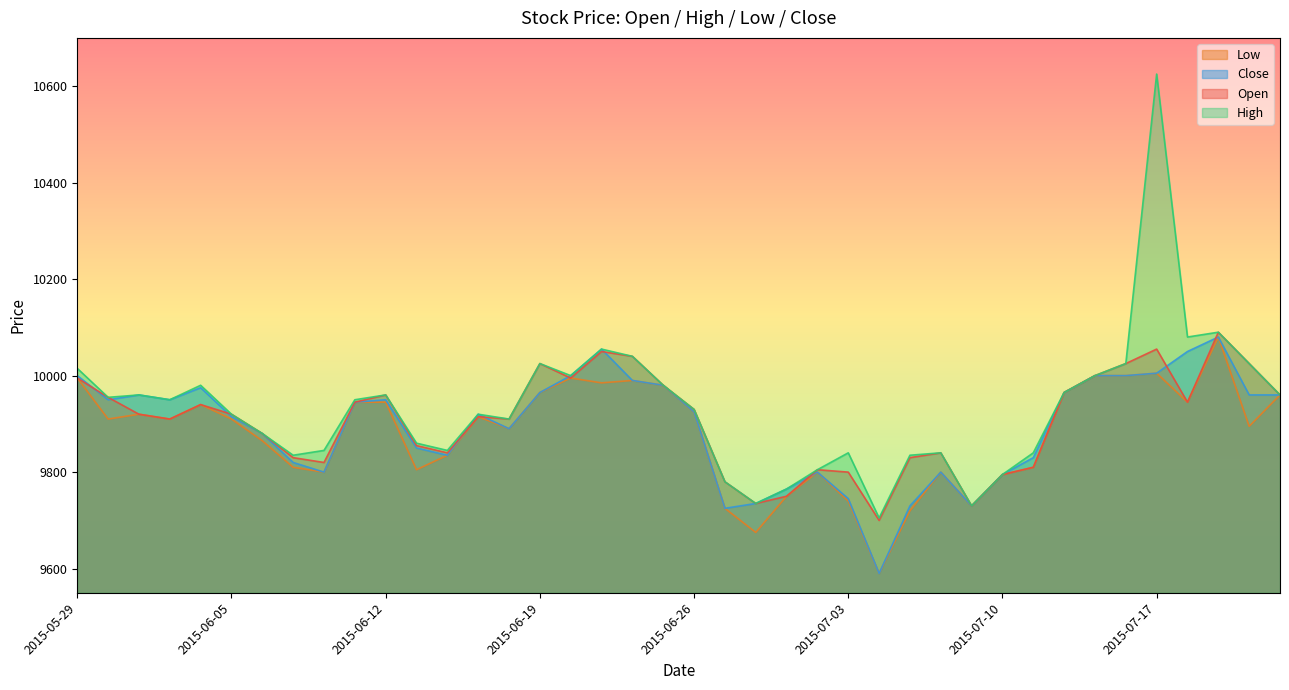

The value of Low at 2015-07-21 is 14056. True or false?

False